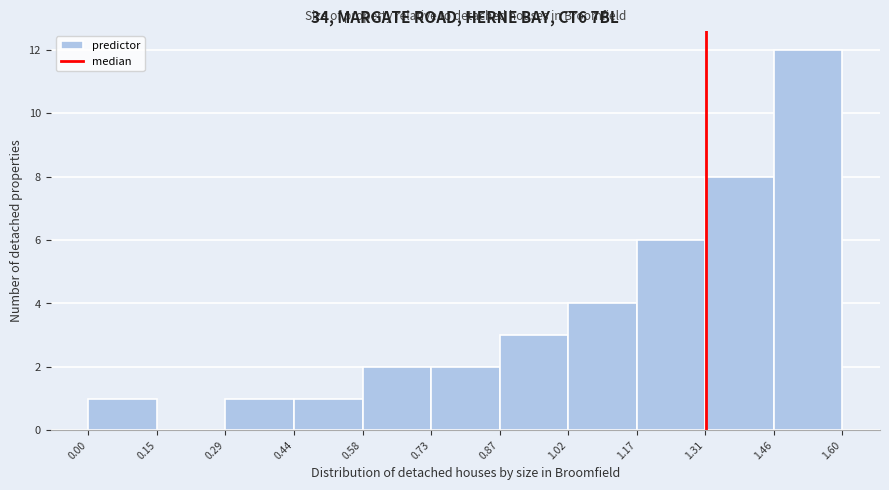

Over which range of the x-axis is the bar tallest?

1.46 to 1.60